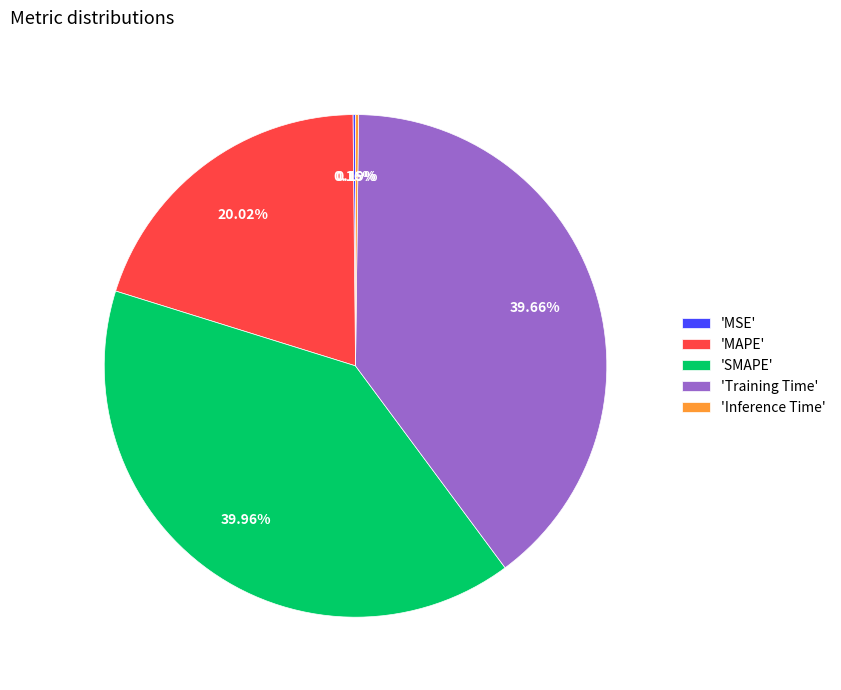

Does any single category account for the majority?

No